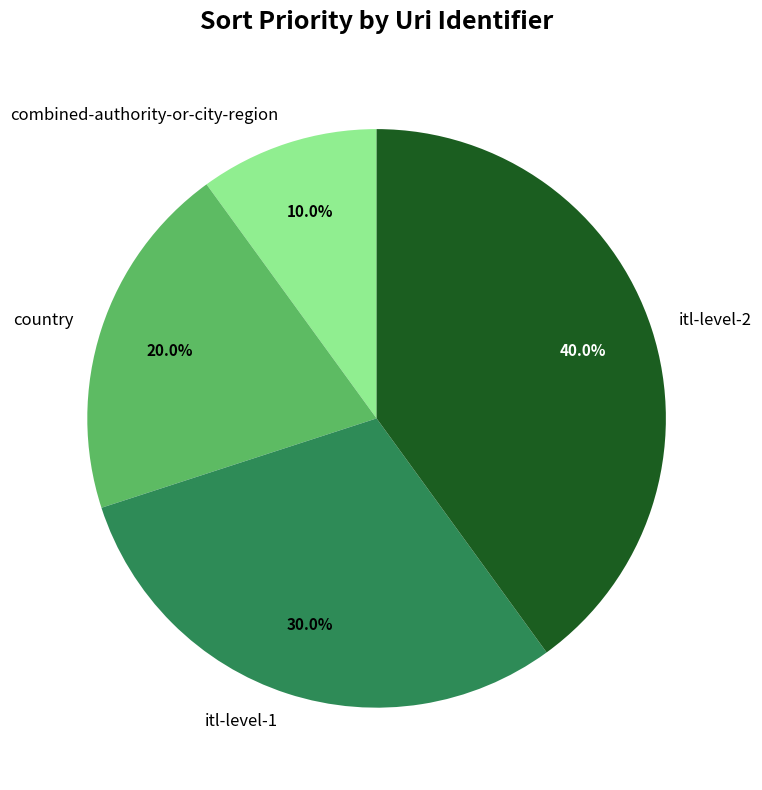

Between itl-level-2 and itl-level-1, which is larger?

itl-level-2